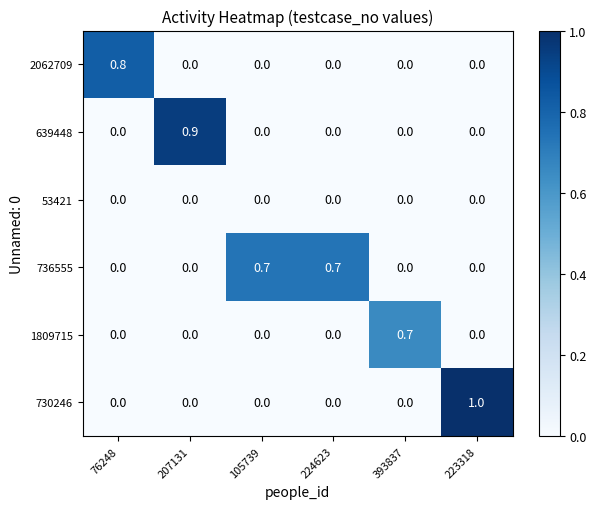

How many 736555 values are between 0 and 1?

6